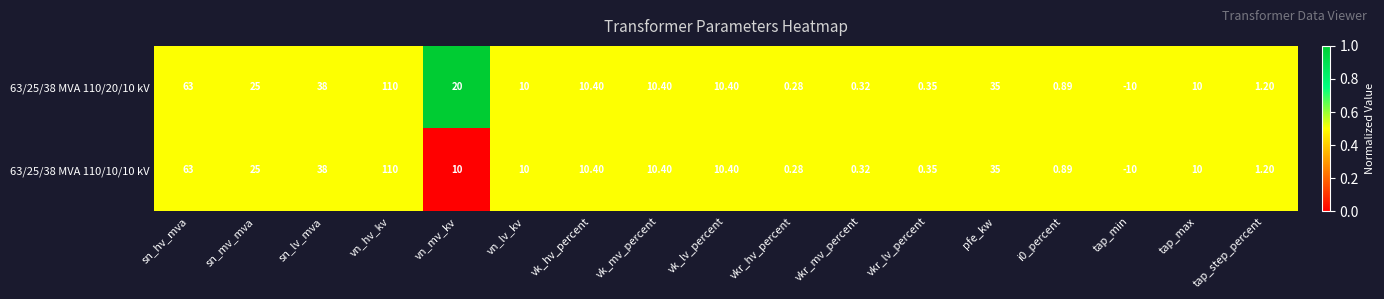

Rank the series by their average value, from highest to lowest.

63/25/38 MVA 110/20/10 kV, 63/25/38 MVA 110/10/10 kV